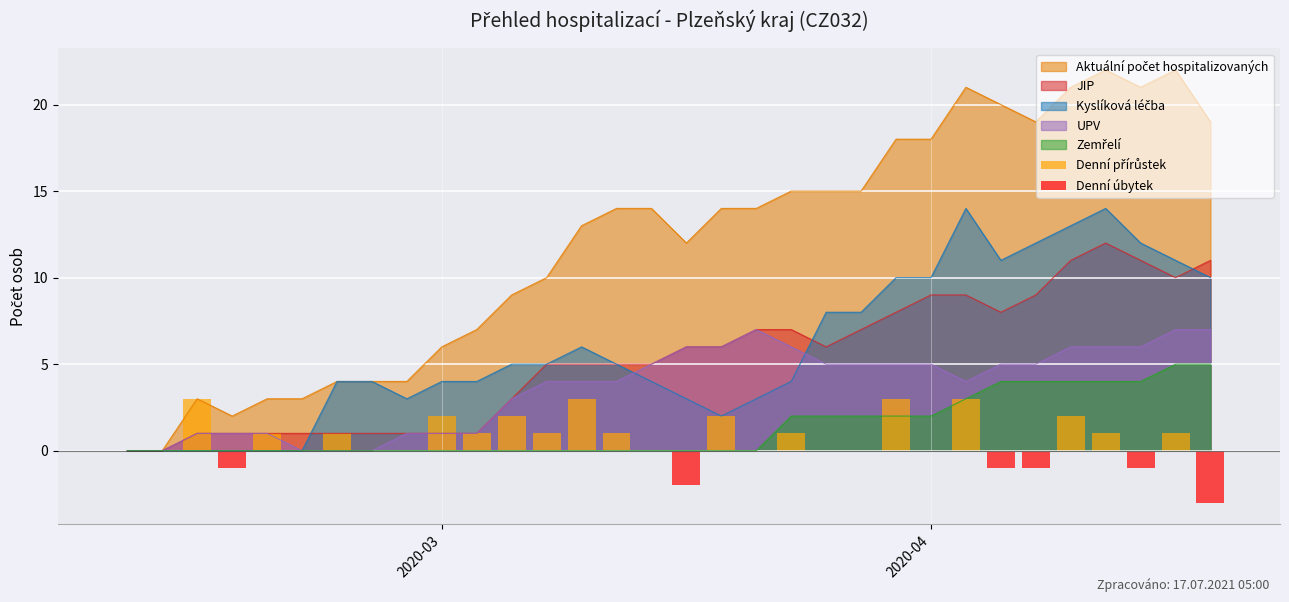

Is it true that JIP equals 3 at 2020-04?

False